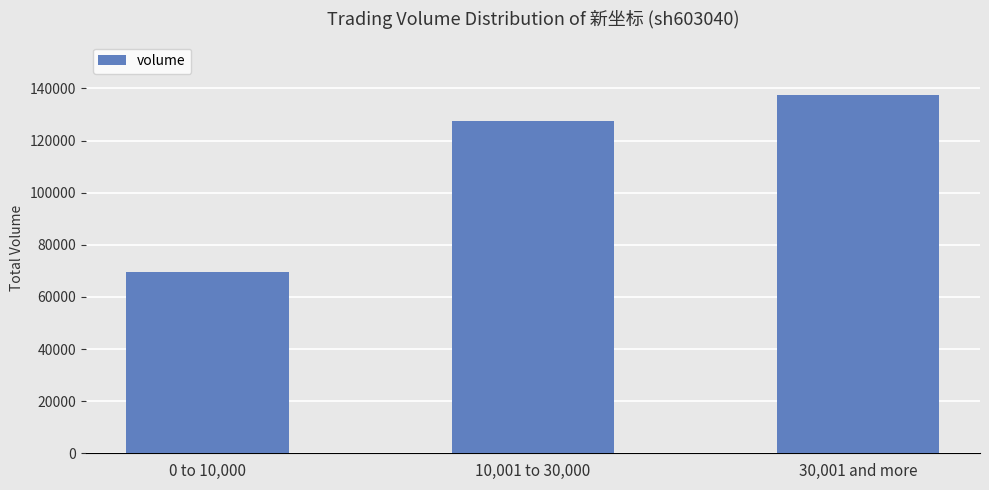

Is it true that the value at 30,001 and more is 137366?

True